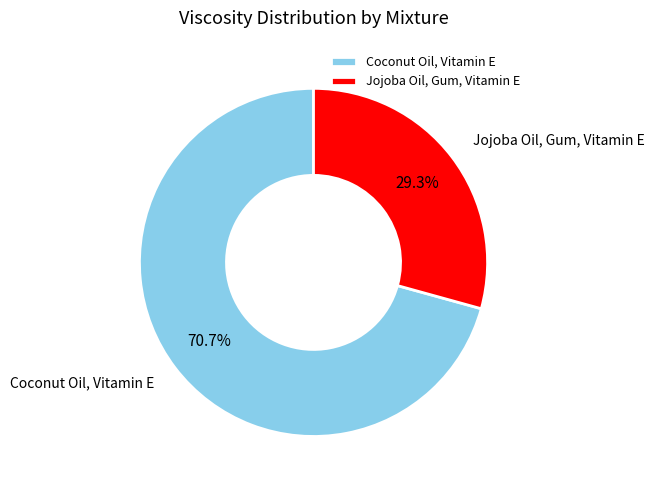

What is the smallest slice in the pie chart?

Jojoba Oil, Gum, Vitamin E